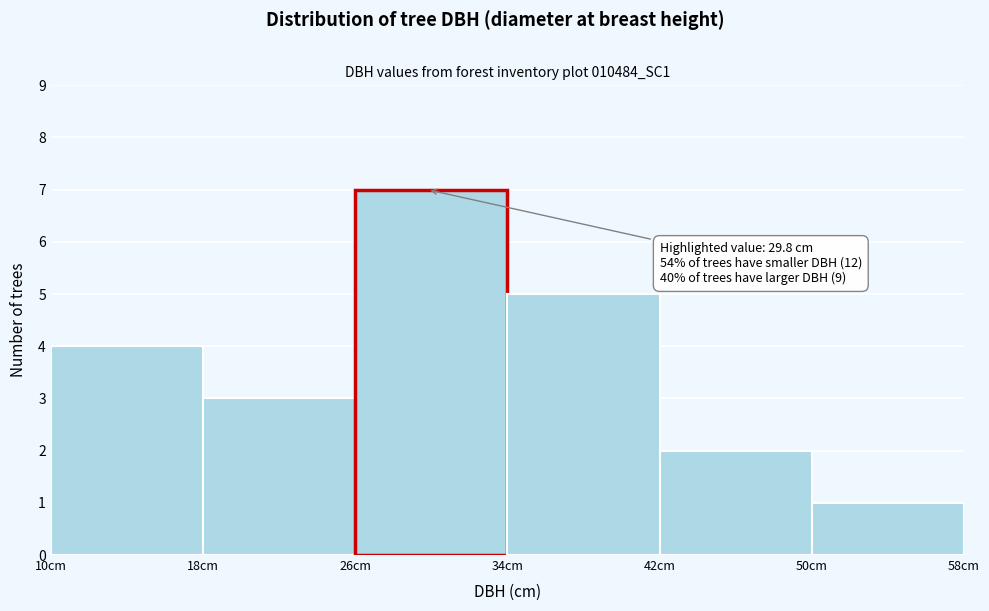

Over which range of the x-axis is the bar tallest?

26 to 34